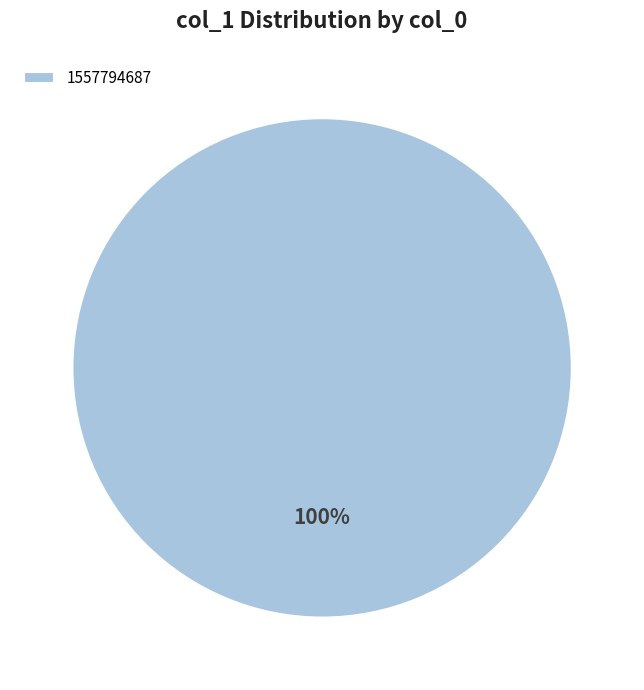

Is there a majority slice in this chart?

Yes